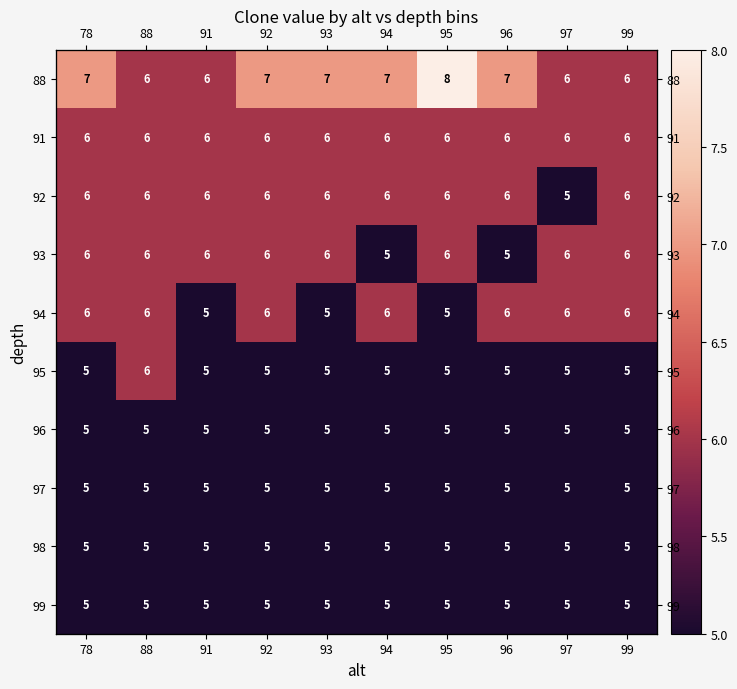

What is the greatest value displayed?

8